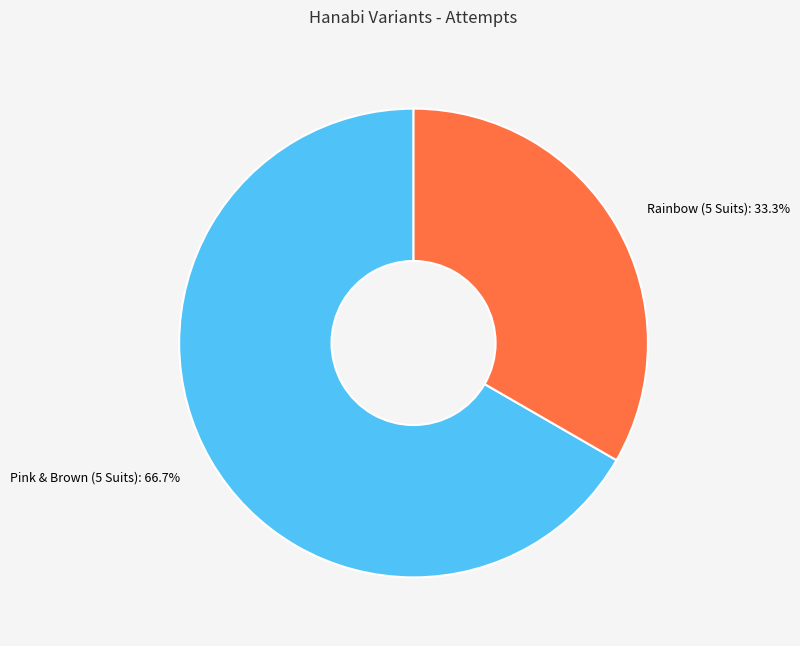

Rank the categories by value from lowest to highest.

Rainbow (5 Suits), Pink & Brown (5 Suits)